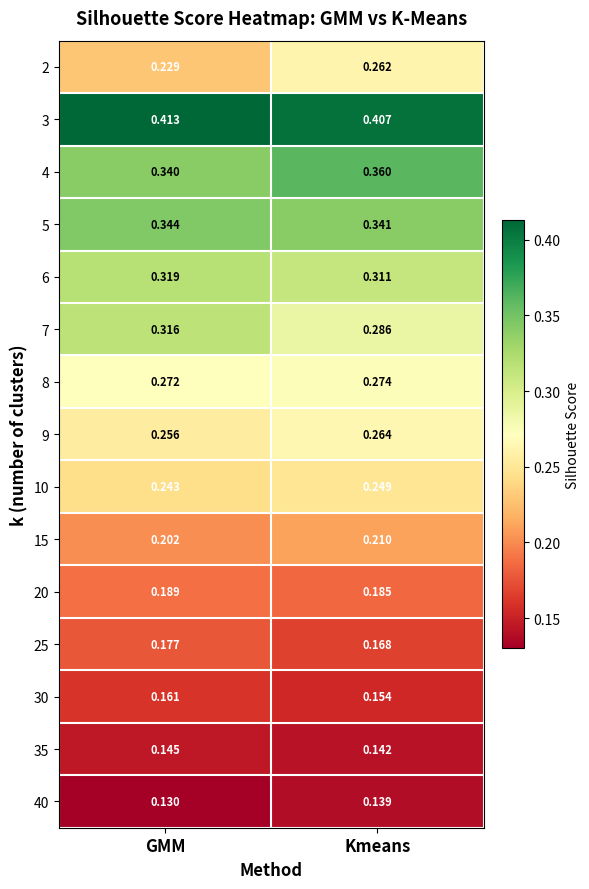

Where is 30 nearest to the value 0?

Kmeans